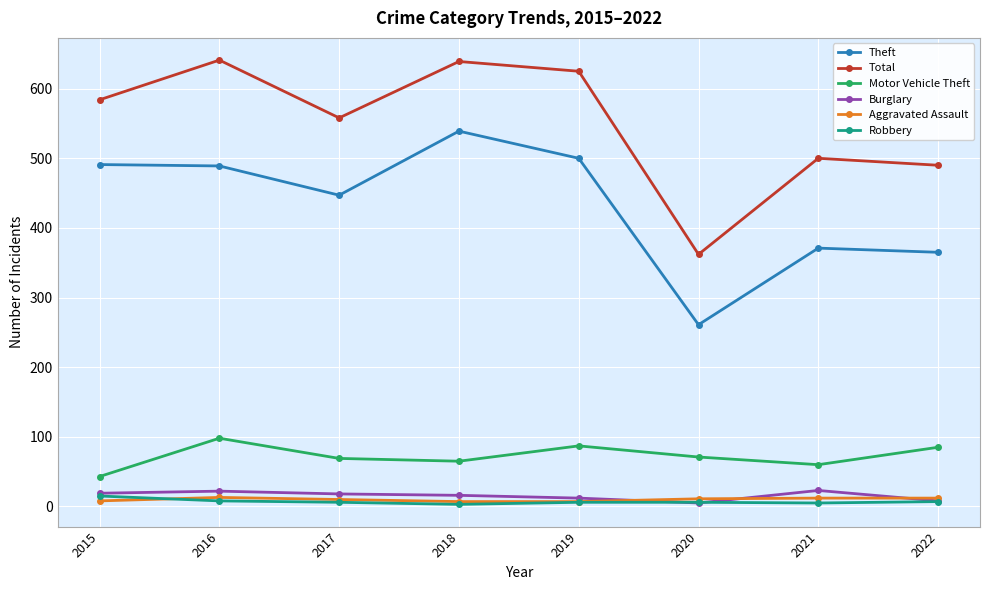

At how many categories does at least one series exceed 29?

8